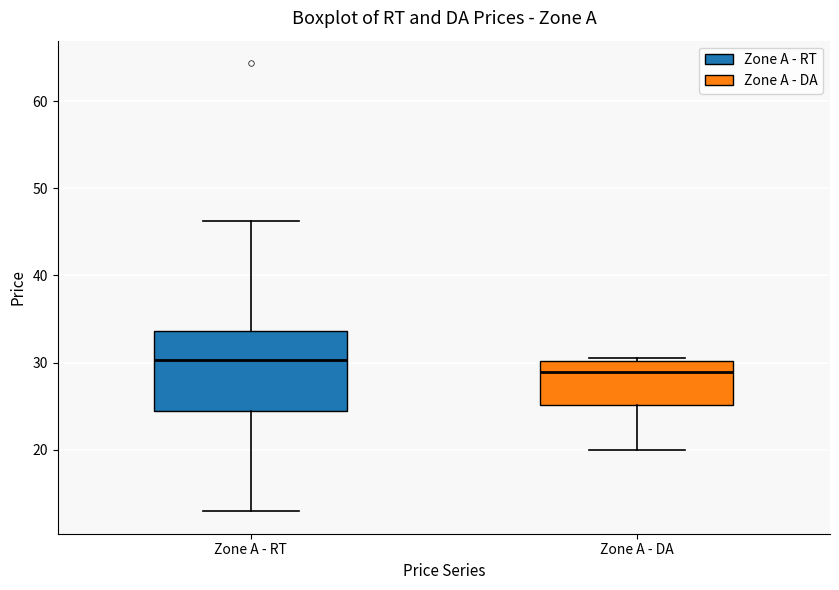

Comparing the boxes themselves (not the whiskers), which one is the tallest?

Zone A - RT